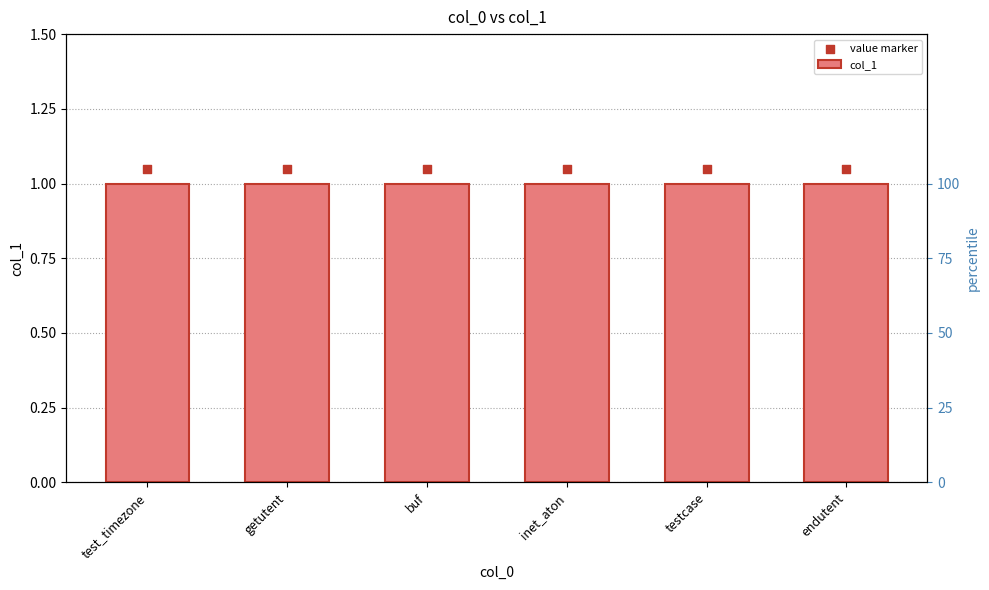

Is the value of value marker at buf greater than the value of col_1 at test_timezone?

Yes